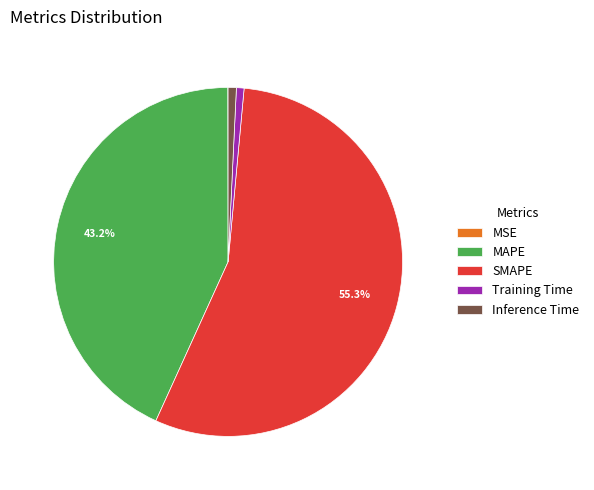

How much of the chart is everything except SMAPE?

44.7%